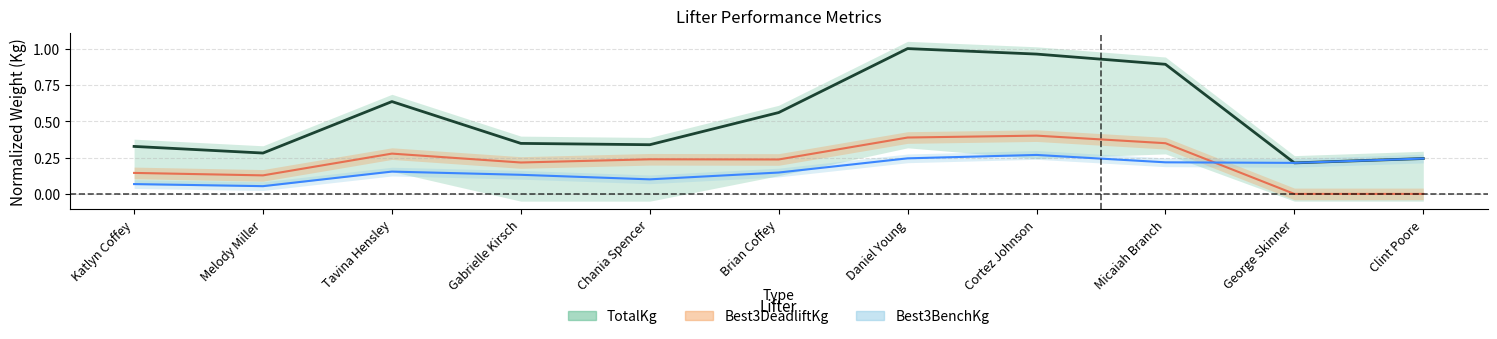

How many Bench (center) values are between 0 and 1?

11